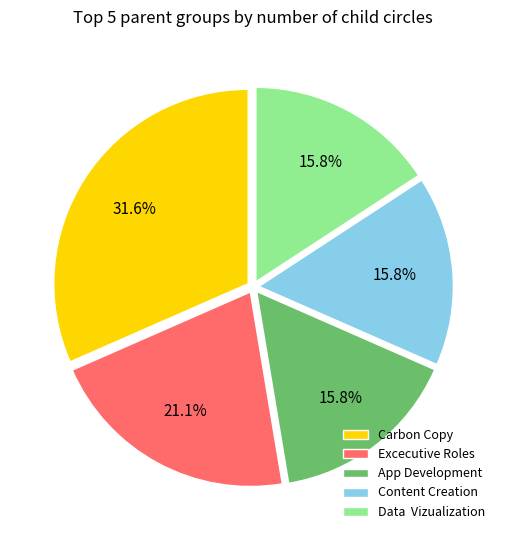

Which has a higher value, Excecutive Roles or Carbon Copy?

Carbon Copy